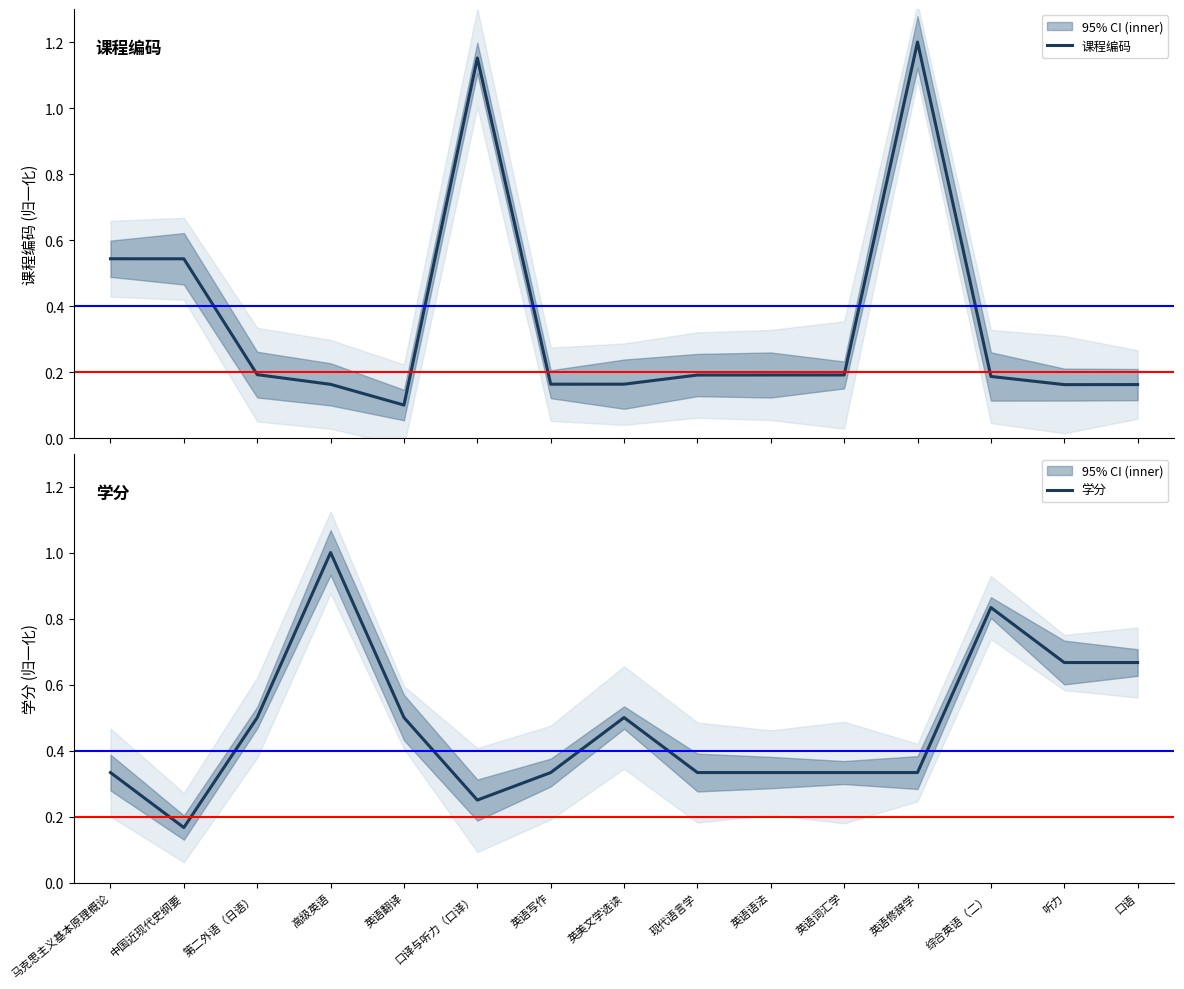

The 课程编码 series shows 0.1 at 英语语法. True or false?

False